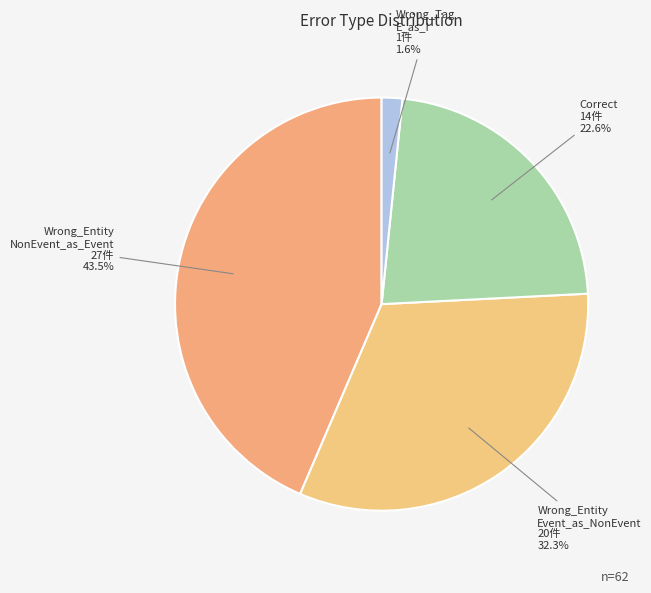

Which category has the biggest portion of the pie?

Wrong_Entity_NonEvent_as_Event